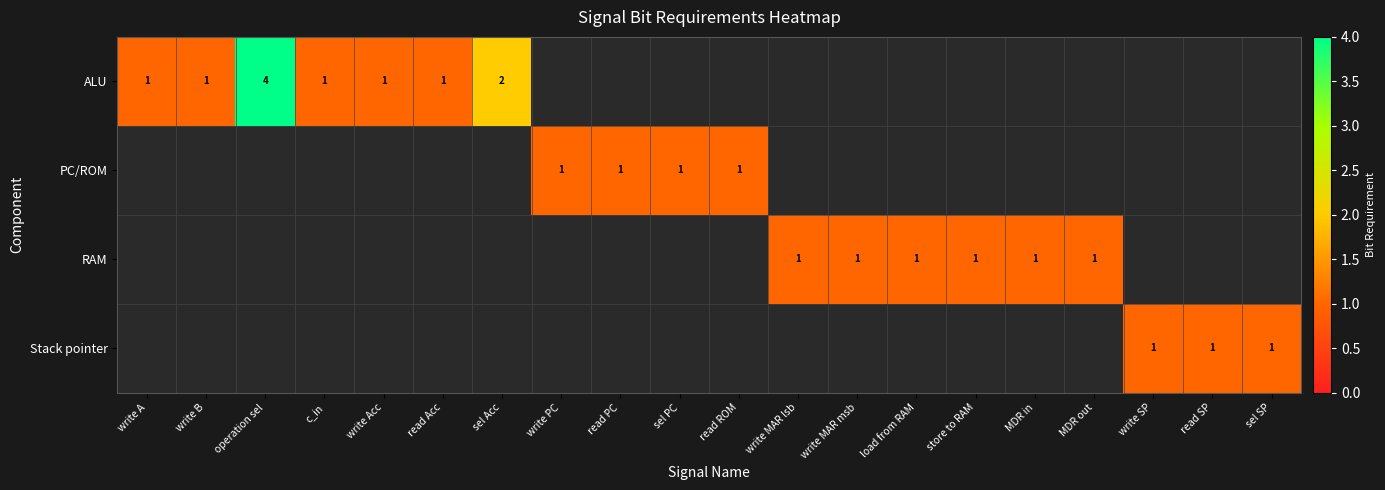

Which has a higher value, write PC or store to RAM?

write PC